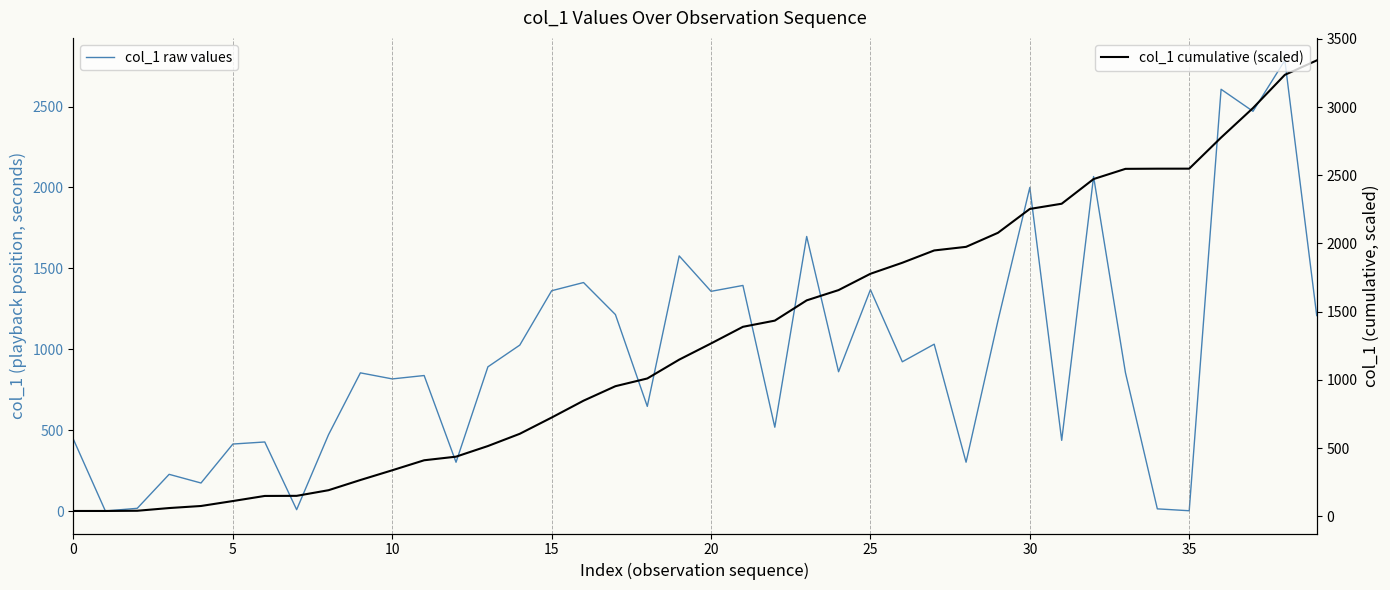

What is the label of the 21st point from the left?

20